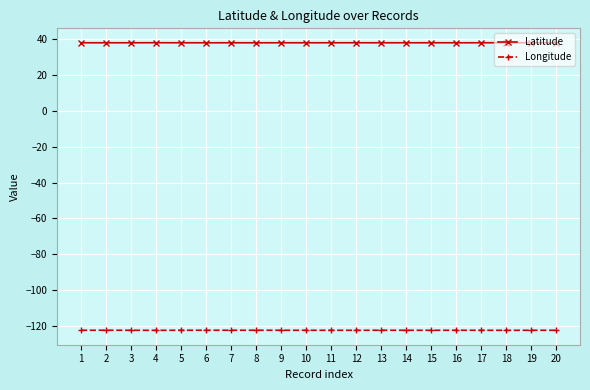

True or false: Longitude has more than 2 points higher than both neighbors.

True